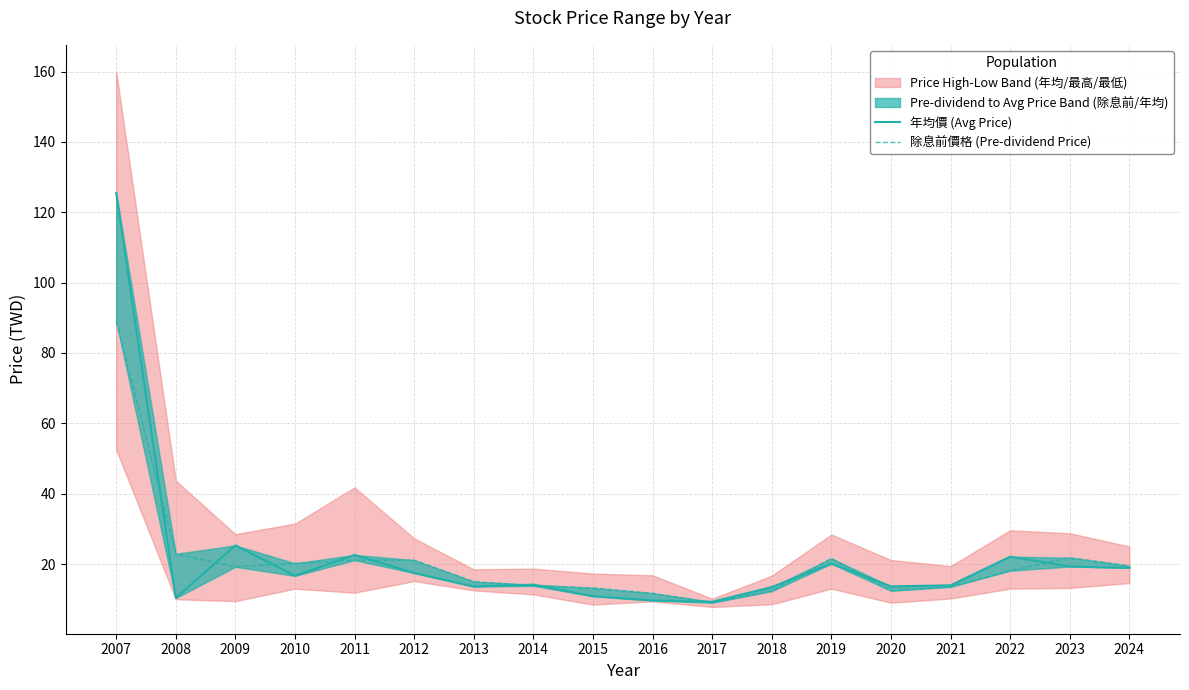

What is the difference between the highest and lowest values at 2008?

12.5